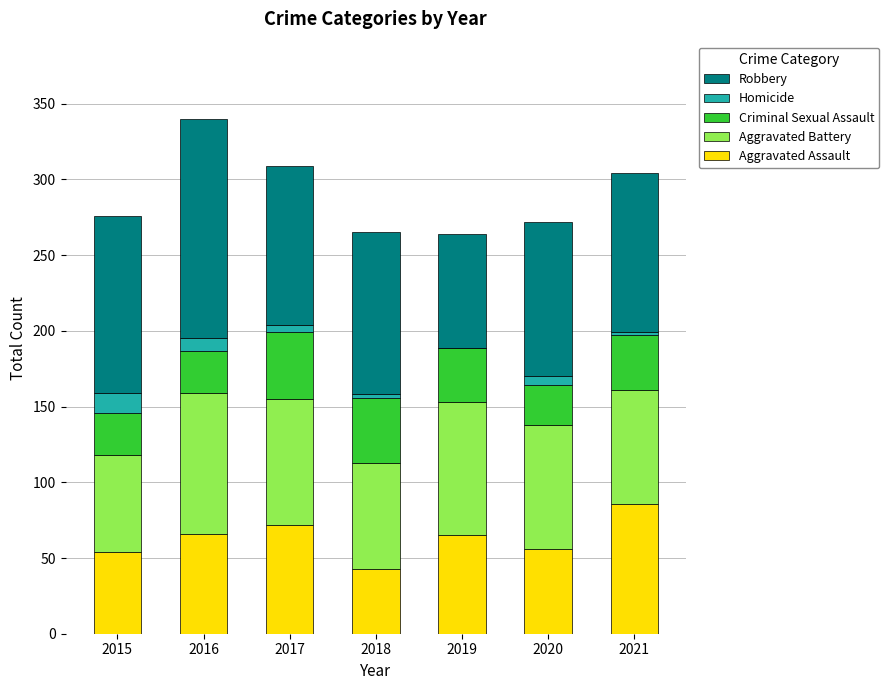

At which label does Aggravated Assault reach its peak?

2021